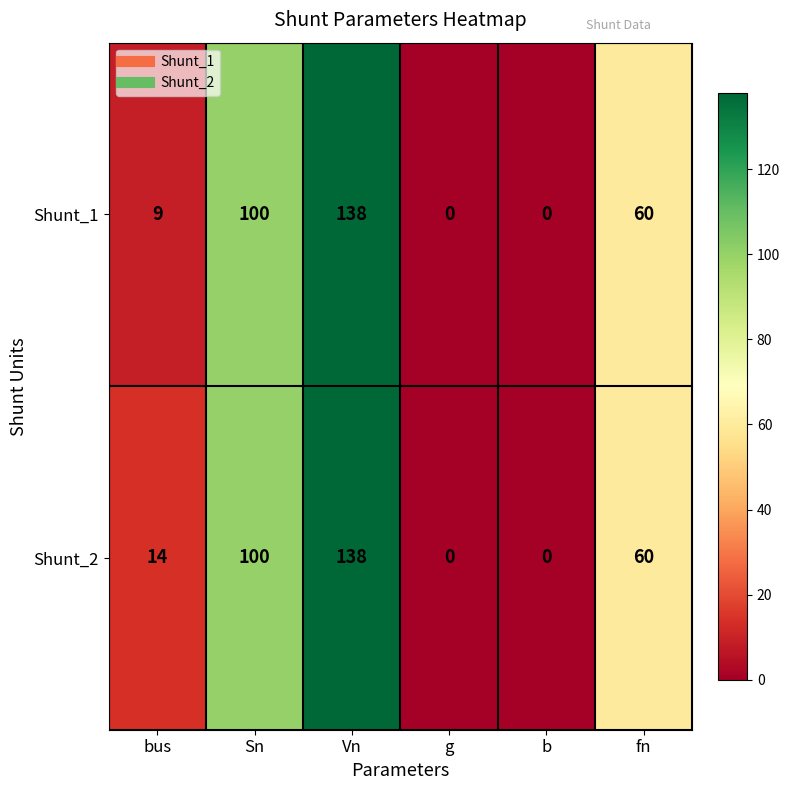

What is the maximum value for Shunt_2?

138